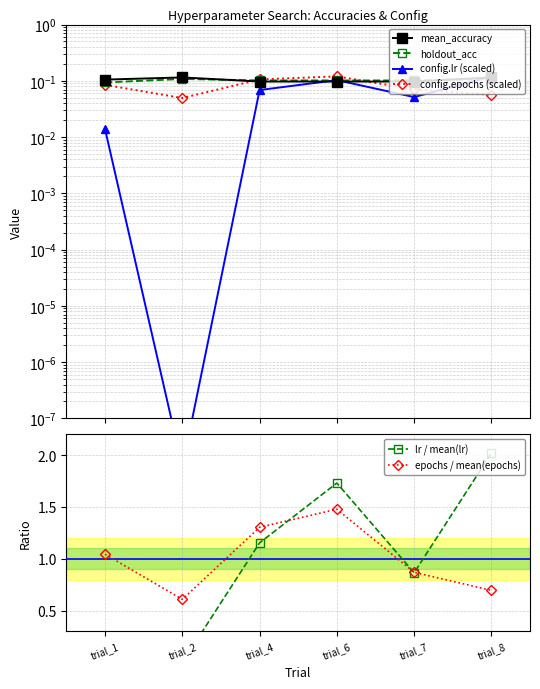

Where is the first local minimum for lr / mean(lr)?

trial_2